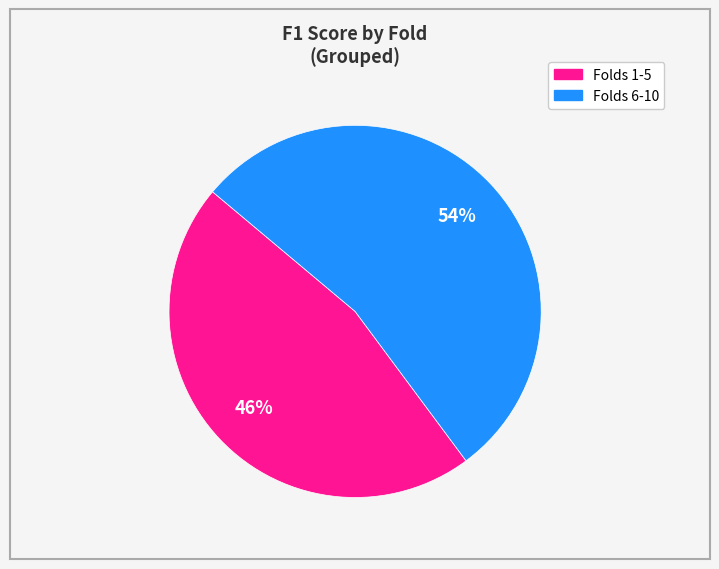

Is there any slice that represents more than half of the pie?

Yes